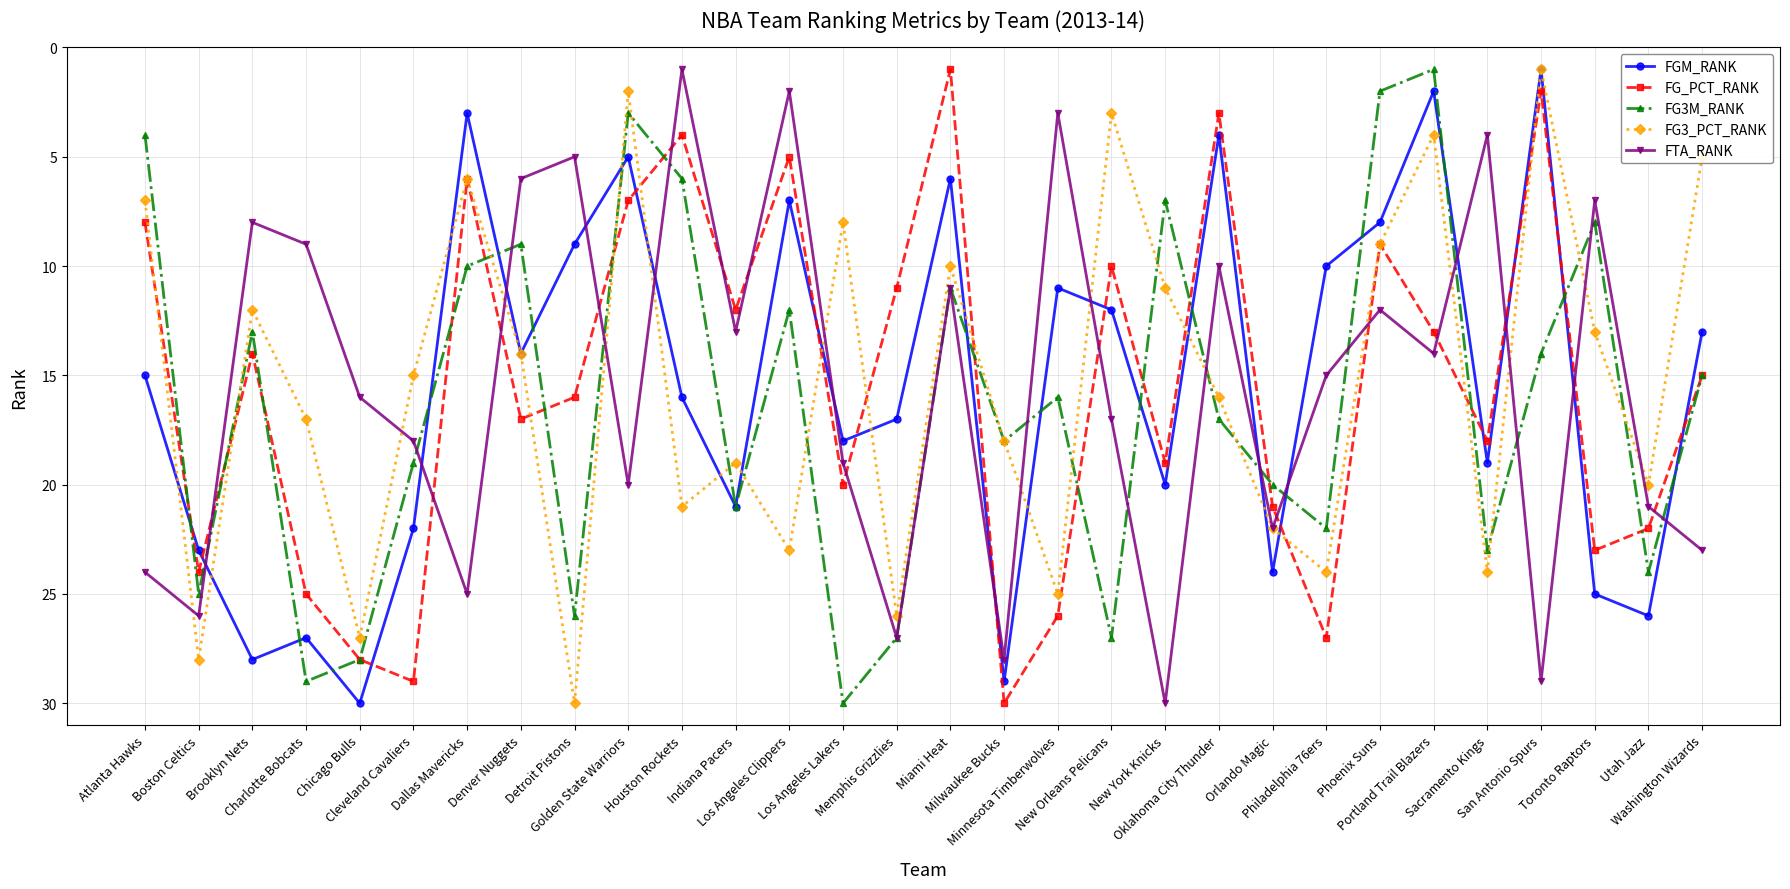

What is the highest value of the FG_PCT_RANK series?

30